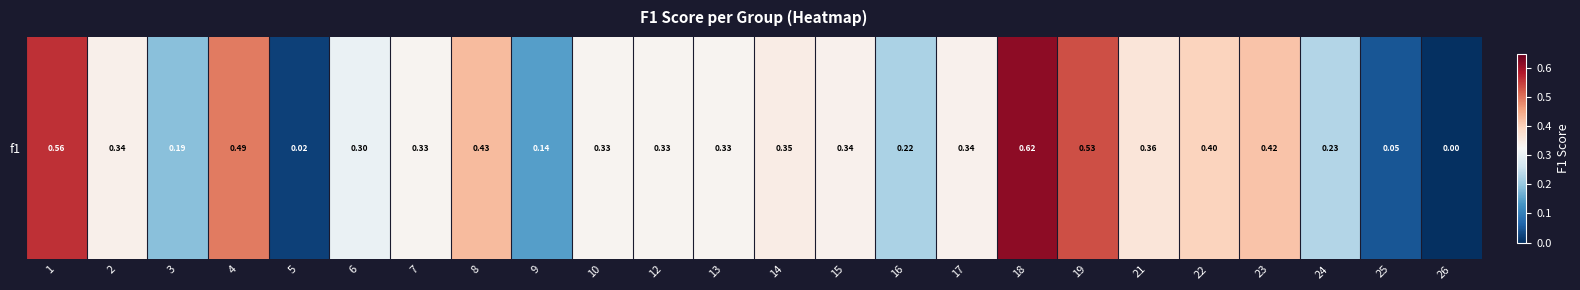

Reading right to left, transcribe all the data shown in this chart.

0.0	0.0	0.2	0.4	0.4	0.4	0.5	0.6	0.3	0.2	0.3	0.3	0.3	0.3	0.3	0.1	0.4	0.3	0.3	0.0	0.5	0.2	0.3	0.6